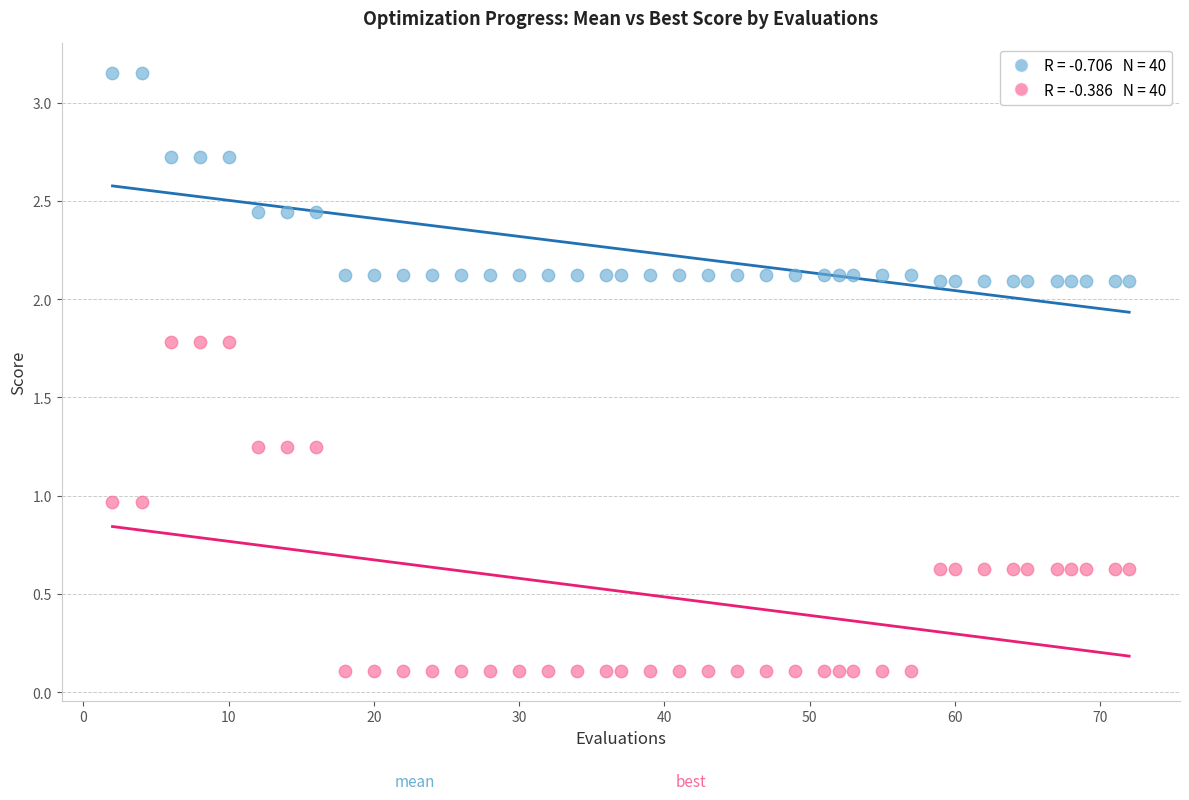

Across all data points, what is the range of X values (max minus min)?

70.0